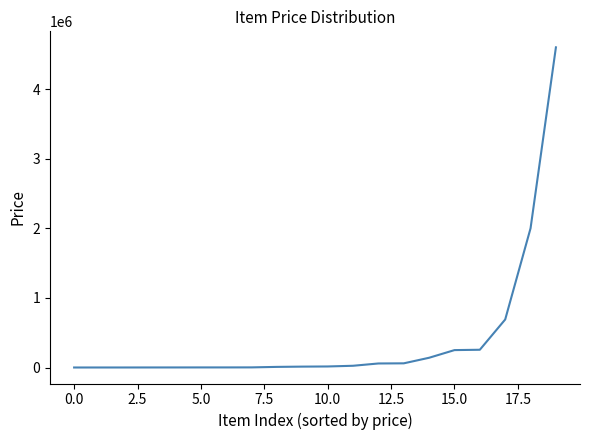

What is the smallest value displayed?

100